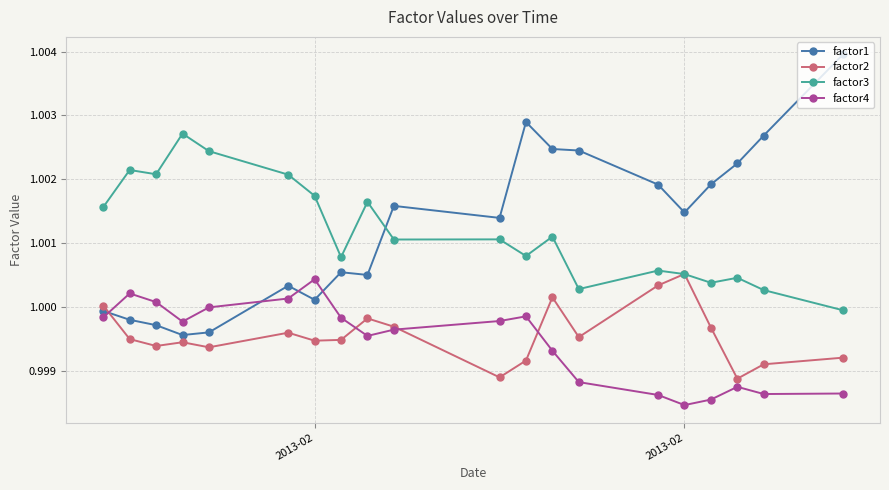

How many lines are shown in the chart?

4